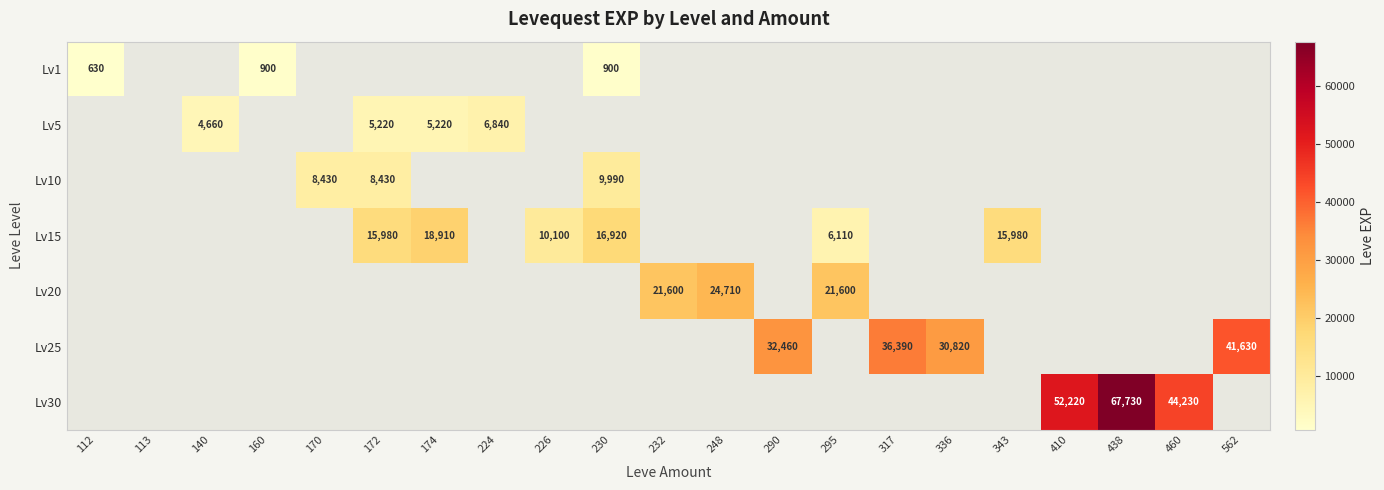

True or false: Lv20 has a value of 24710 at 248.

True